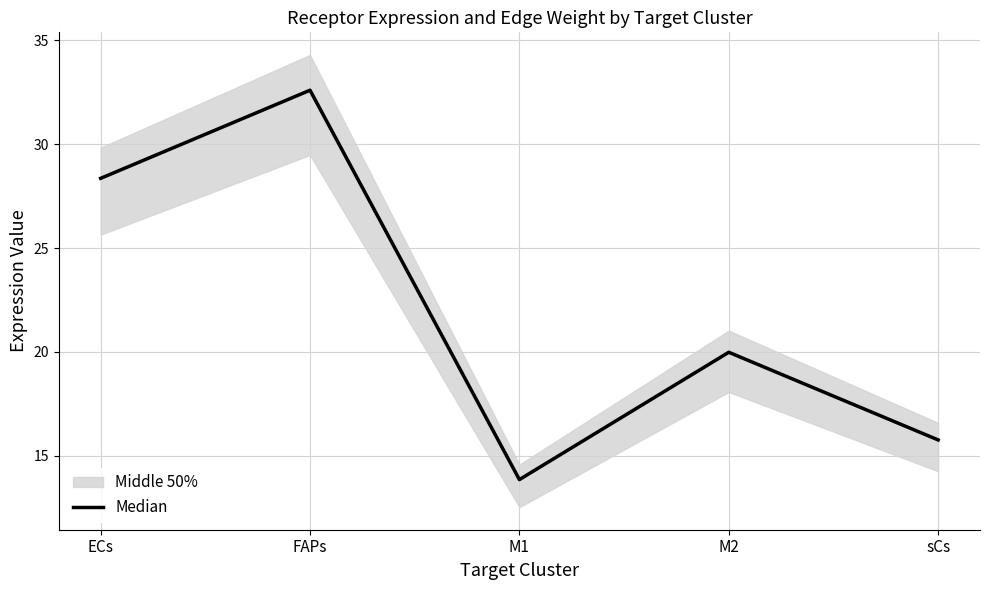

List the labels in order of value, smallest first.

M1, sCs, M2, ECs, FAPs